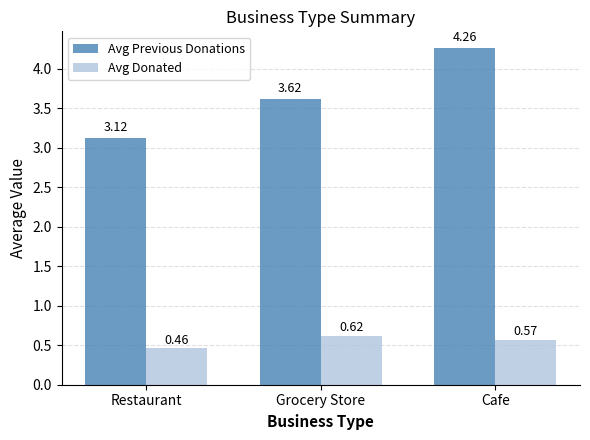

How many groups of bars are there?

3